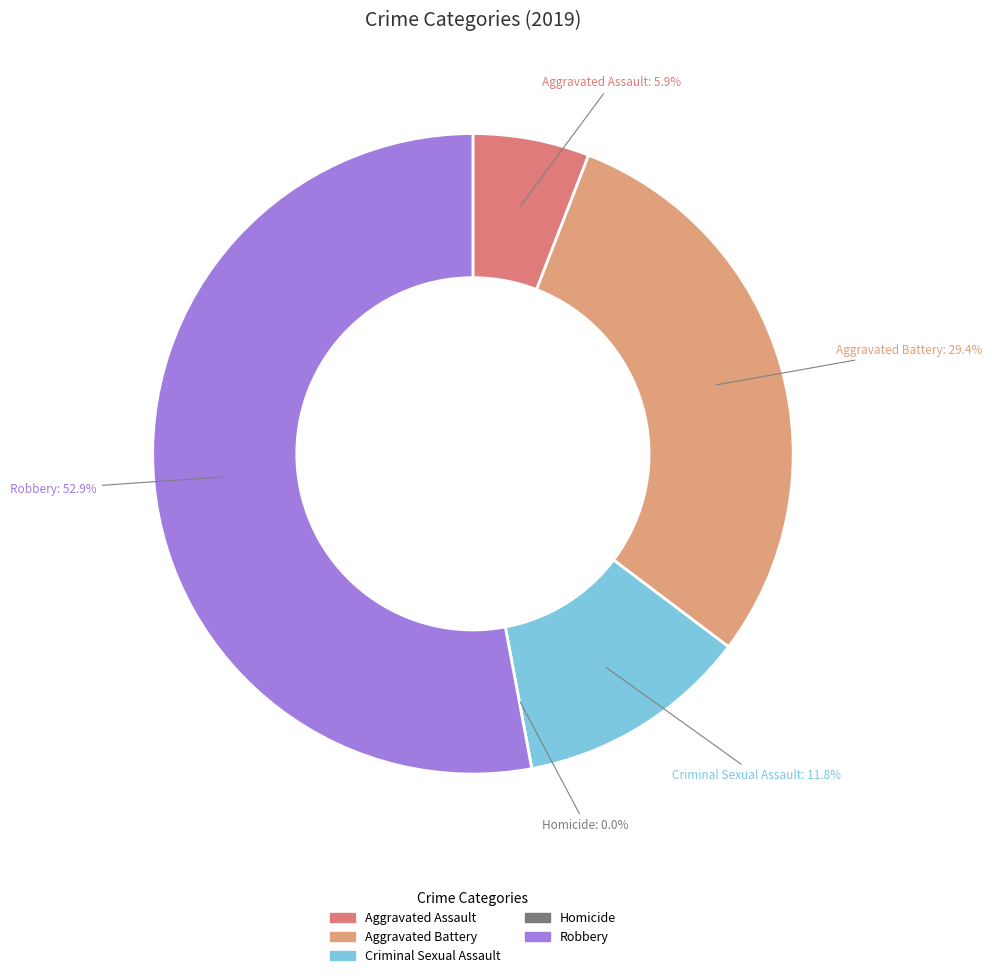

What percentage is the Aggravated Battery slice, to the nearest percent?

29%